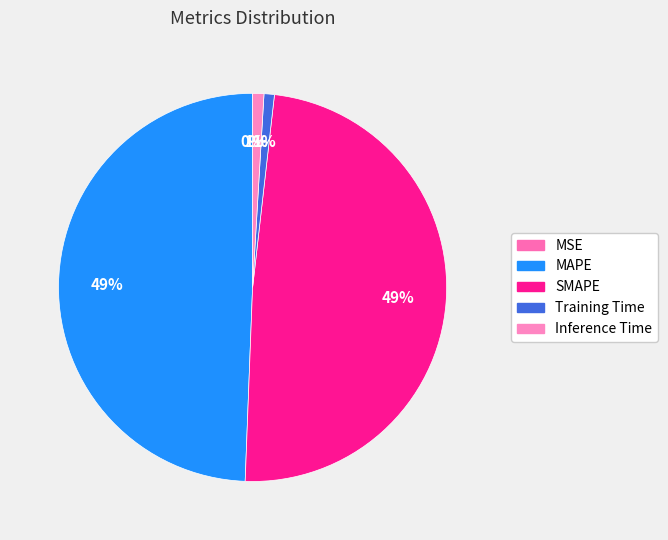

How many slices are in this pie chart?

5